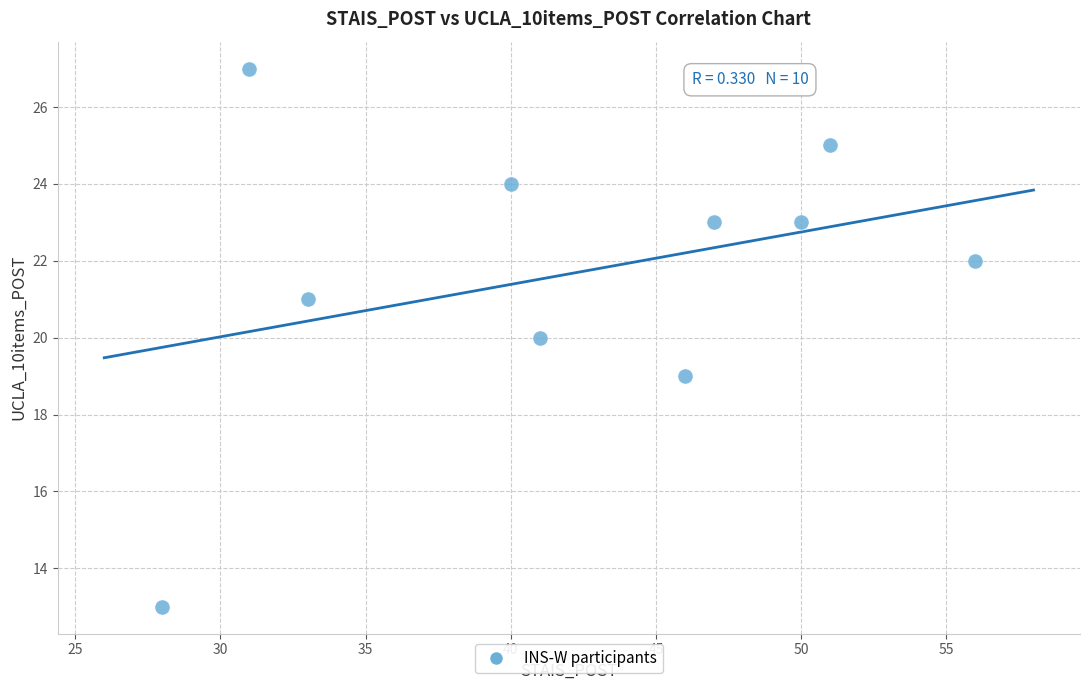

What is the average X value?

42